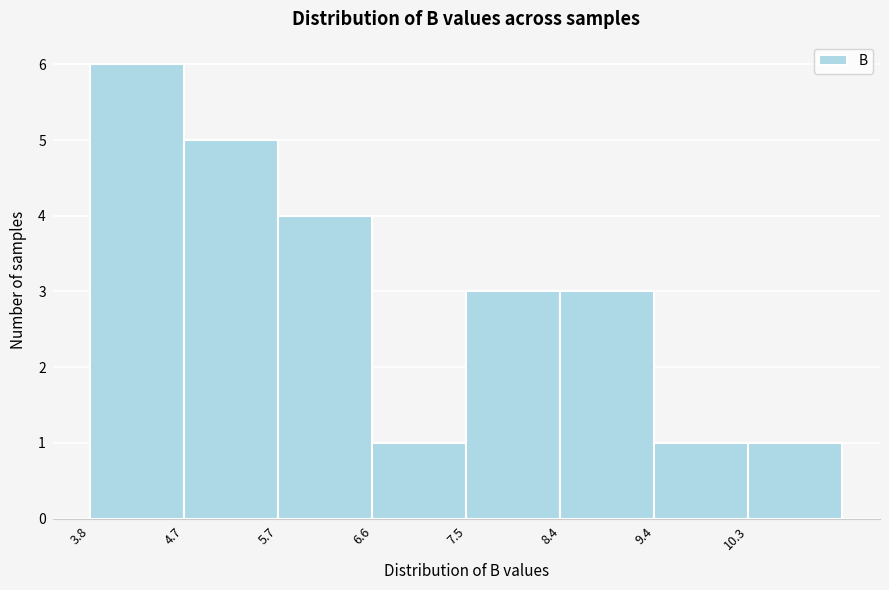

Reading left to right, list every bar in this chart as the range it spans on the x-axis followed by its height. Neither the bar edges nor the heights are printed on the chart, so give them approximately, as read against the axes.

3.8 to 4.7: 6
4.7 to 5.7: 5
5.7 to 6.6: 4
6.6 to 7.5: 1
7.5 to 8.4: 3
8.4 to 9.4: 3
9.4 to 10.3: 1
10.3 to 11.2: 1